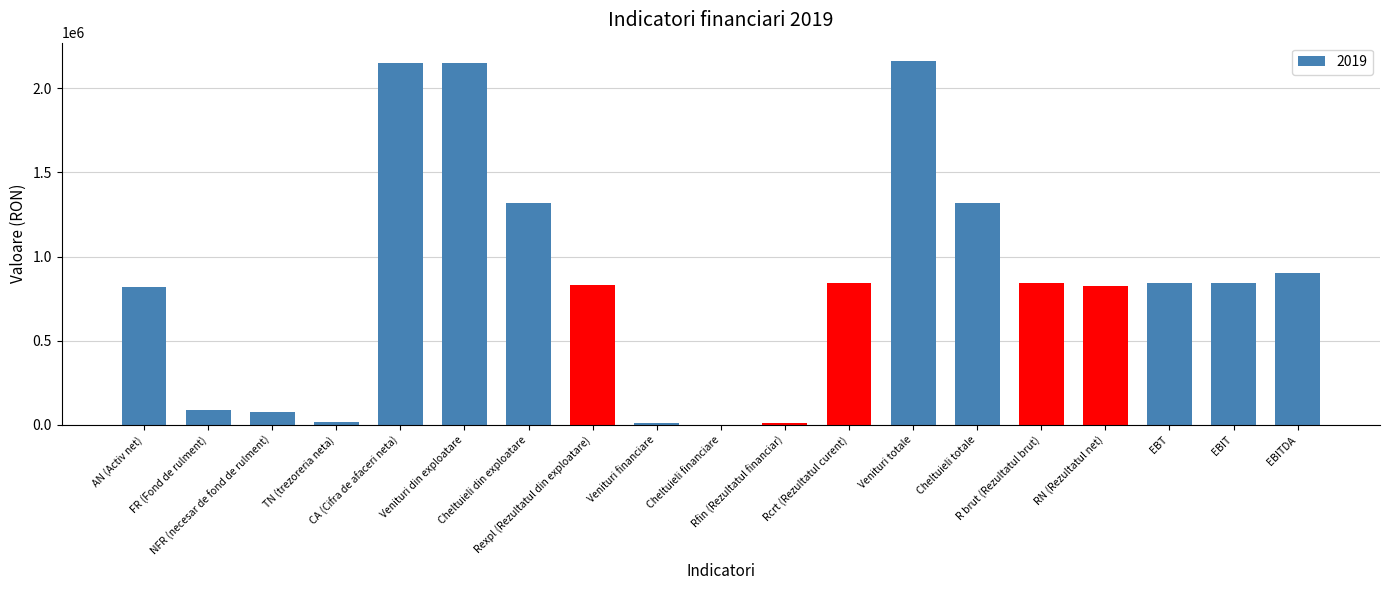

What is the sum of all values?

16063981